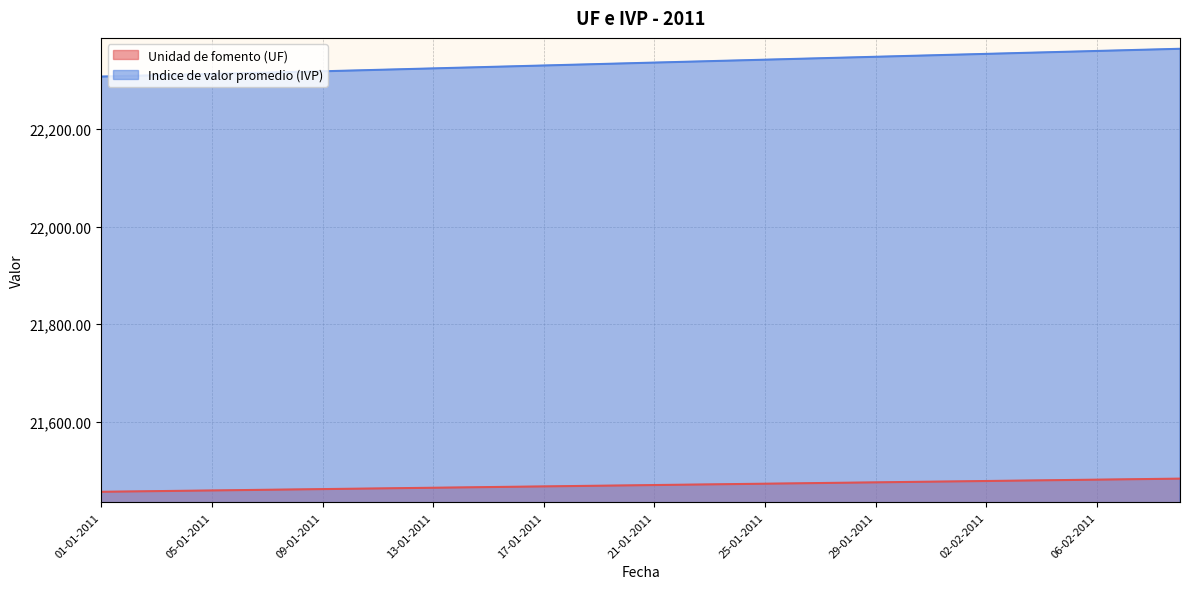

Which label corresponds to the largest value in the chart?

09-02-2011